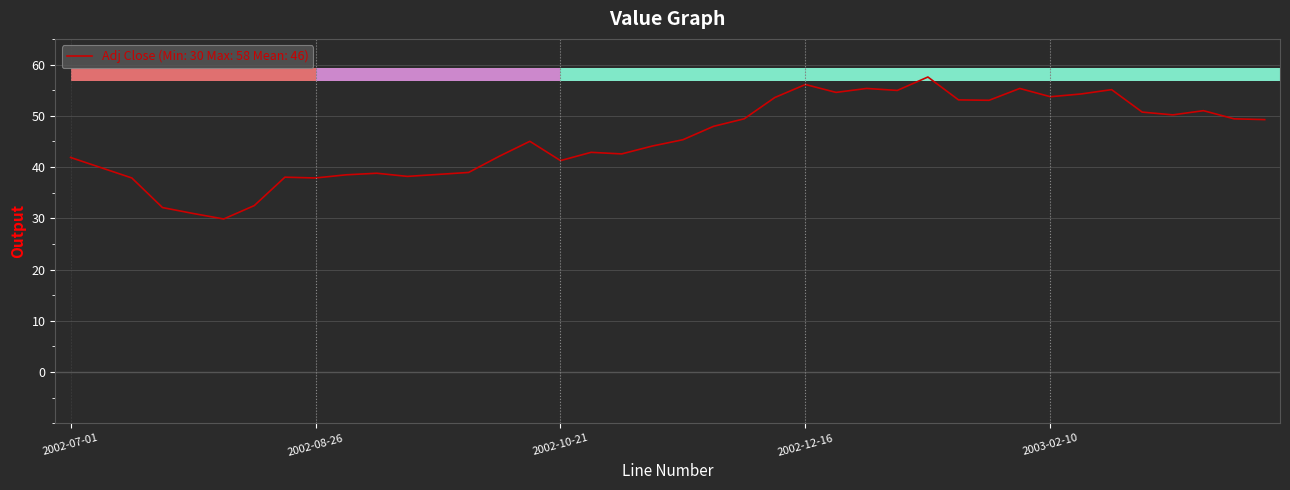

What position from the right is 2003-03-10?

4